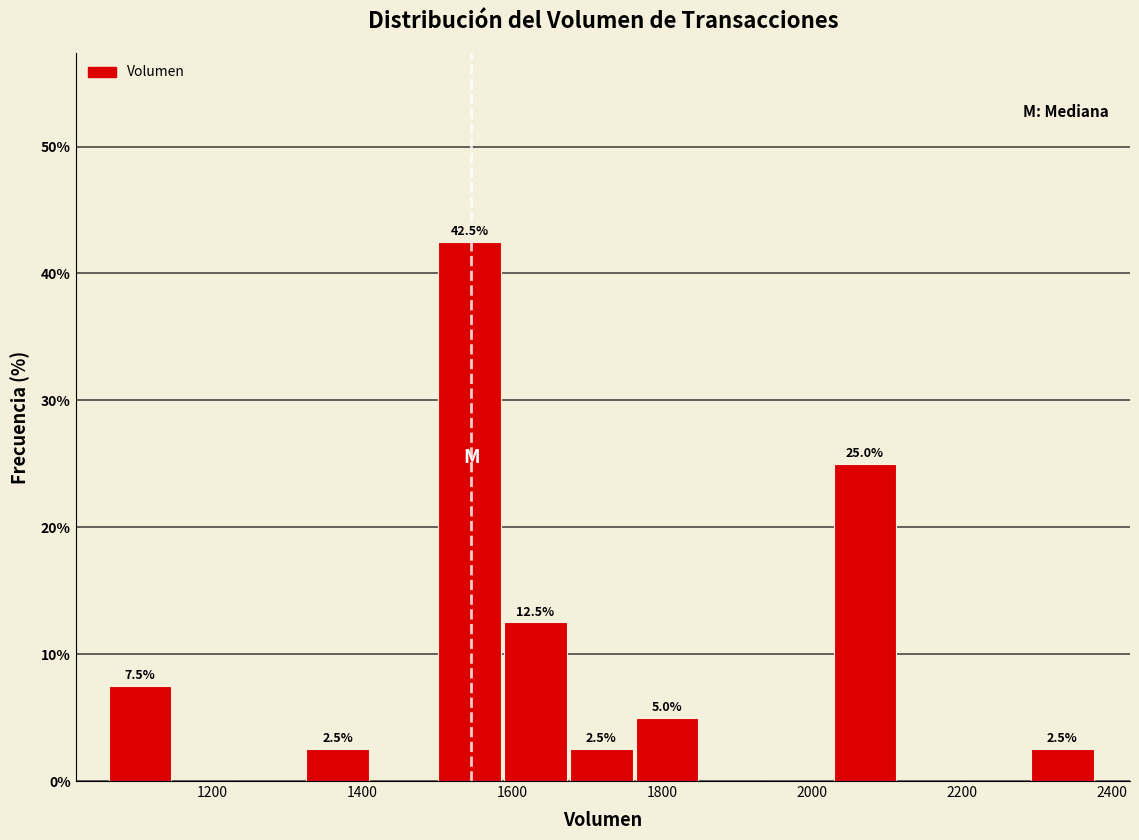

Over which range of the x-axis is the bar tallest?

1500 to 1580